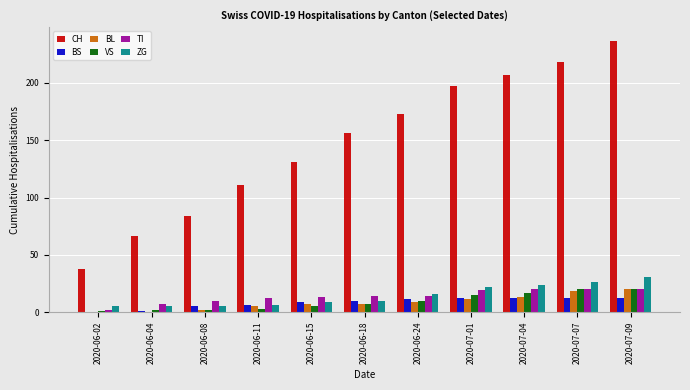

What is the highest value of the VS series?

20